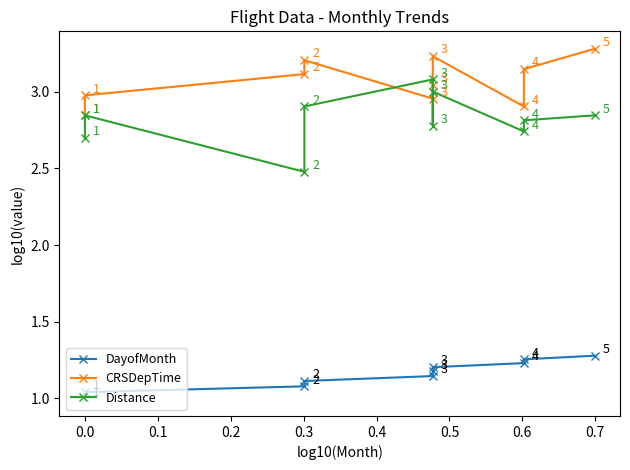

True or false: CRSDepTime and DayofMonth intersect in this chart.

False